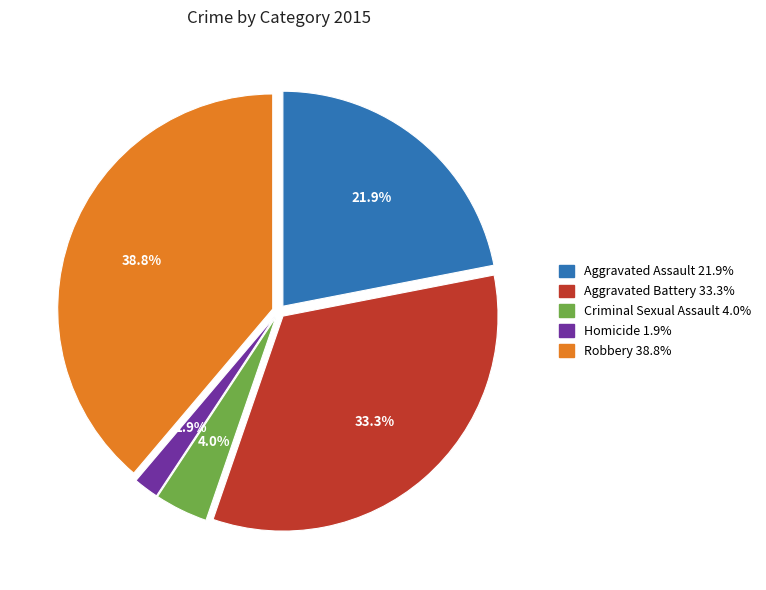

Does any single category account for the majority?

No